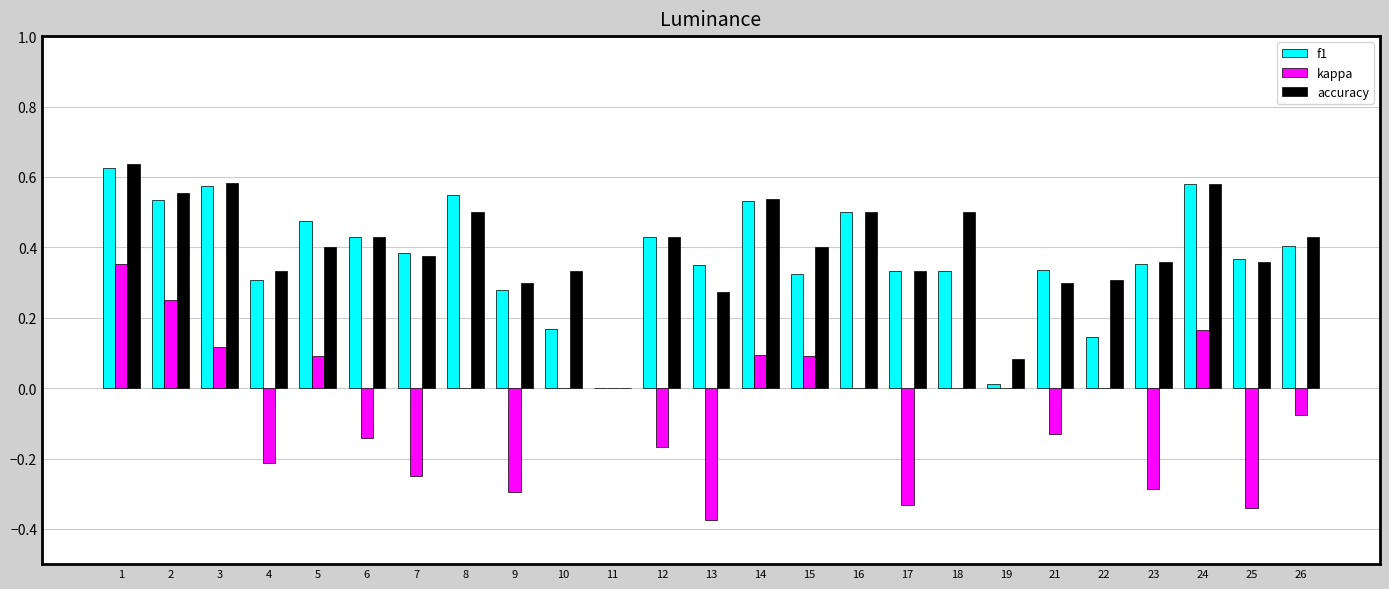

Is the value of kappa at 2 greater than the value of f1 at 19?

Yes